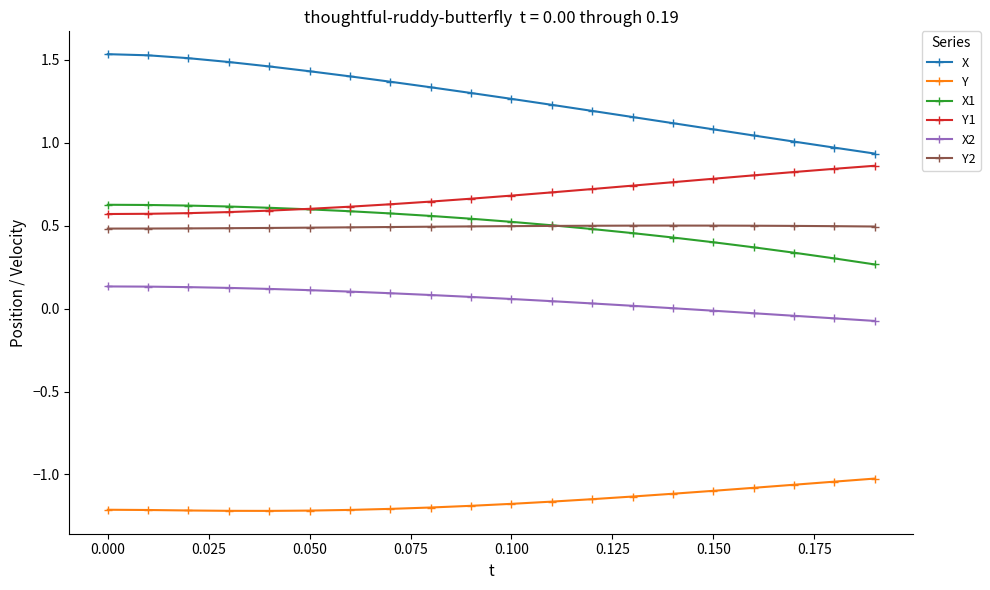

Which series has the largest range (max minus min)?

X